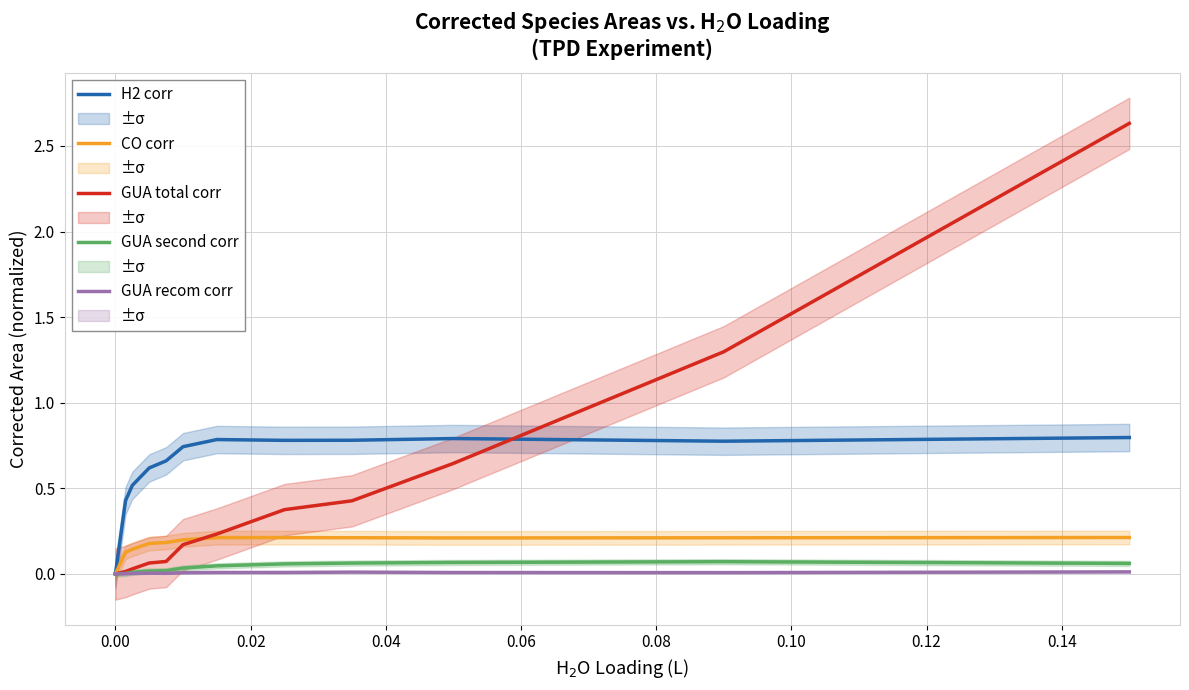

What is the value of the H2 corr point at the 9th from the left?

0.8